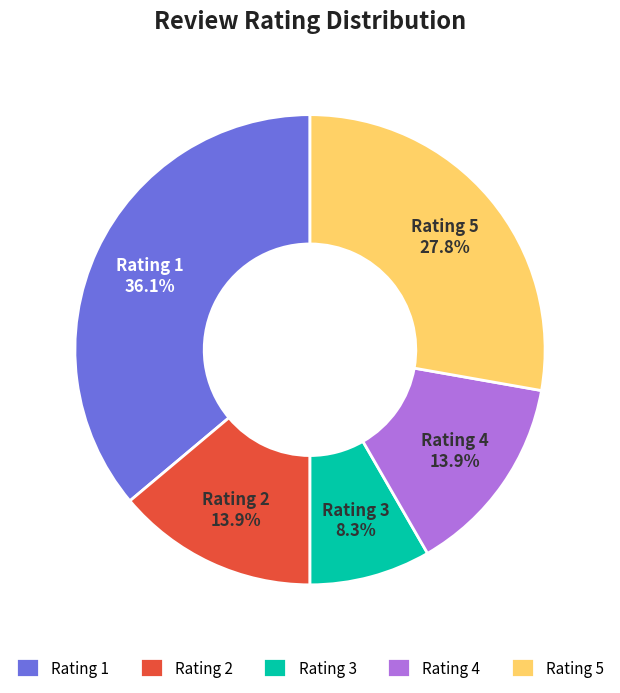

The Rating 3 slice represents 8% of the pie. True or false?

True